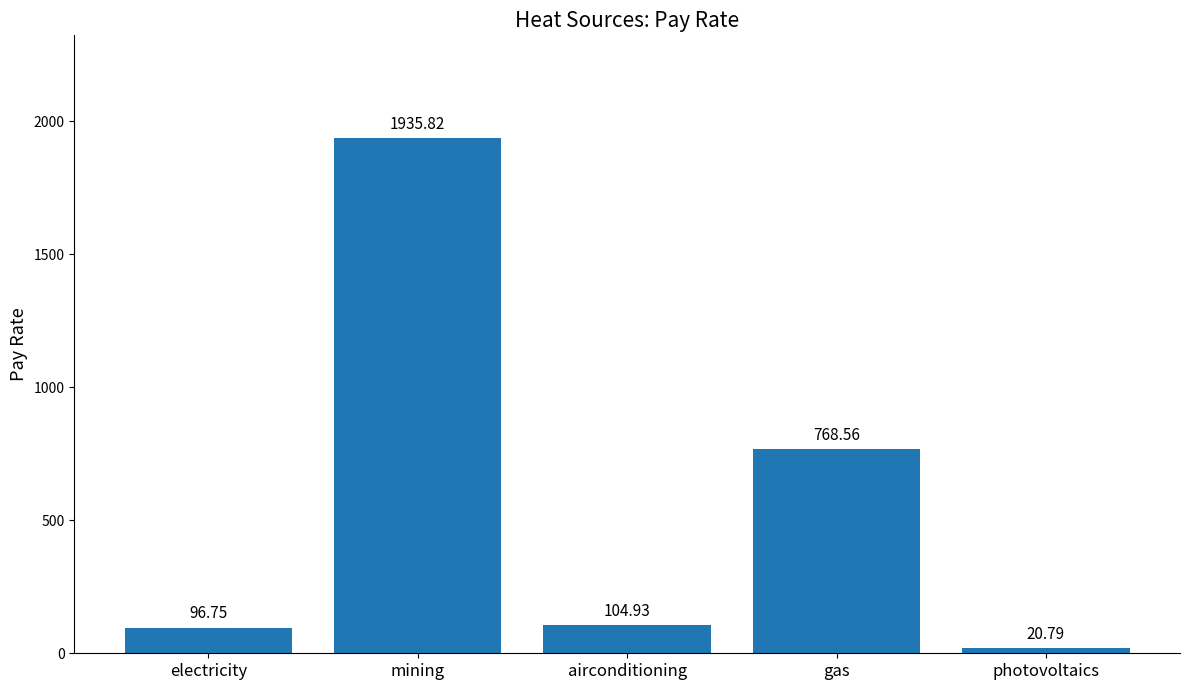

The value at electricity is 168.5. True or false?

False